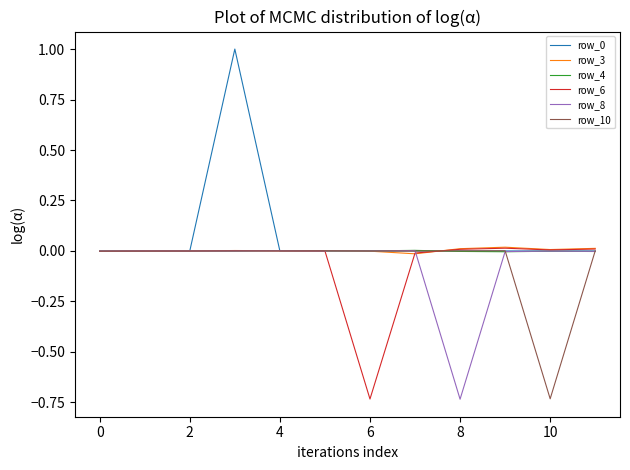

What is the maximum value shown in the chart?

1.0